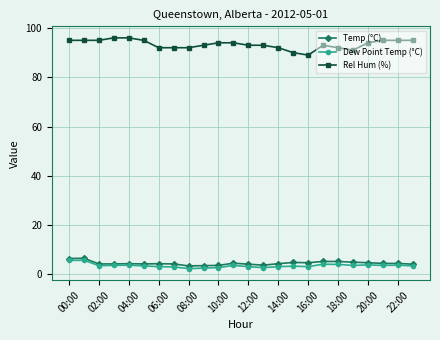

Which series has the widest spread of values?

Rel Hum (%)